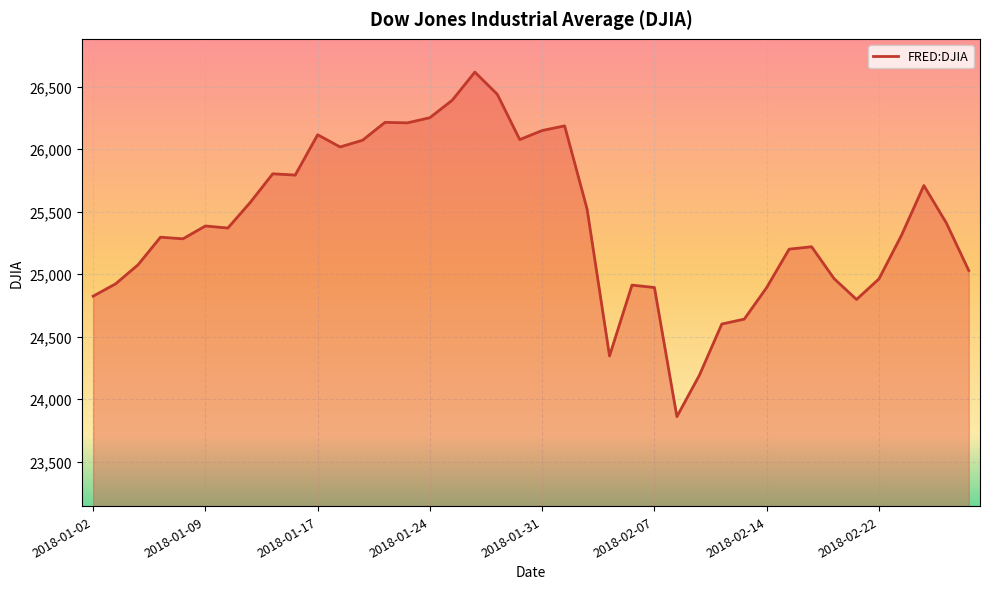

What is the greatest value displayed?

26616.7